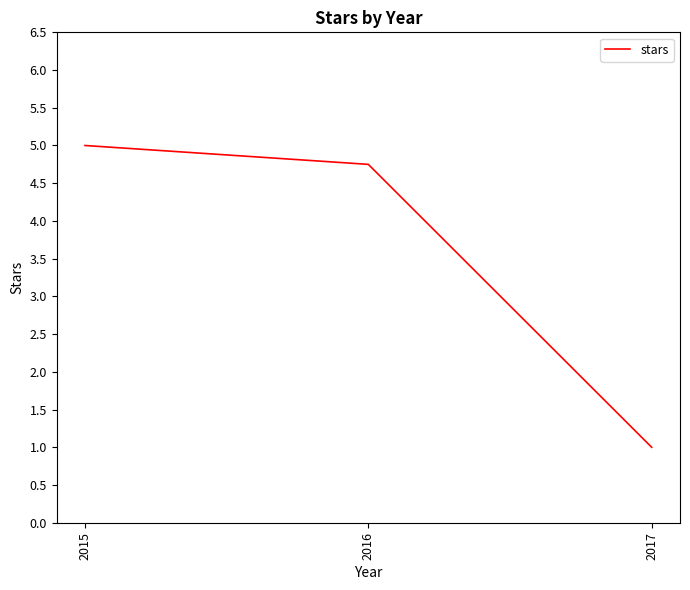

True or false: the data shows 3.0 at 2016.

False